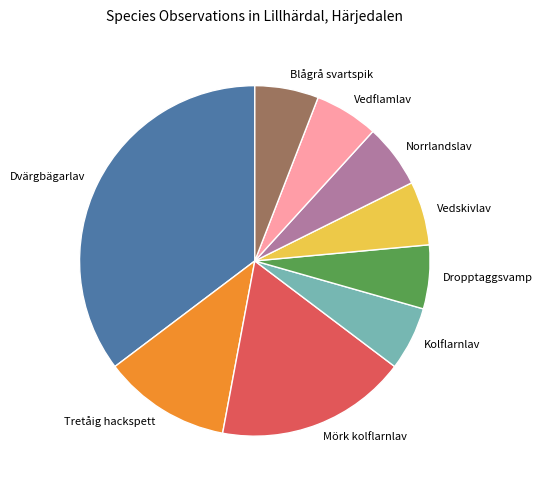

Which has a higher value, Norrlandslav or Mörk kolflarnlav?

Mörk kolflarnlav